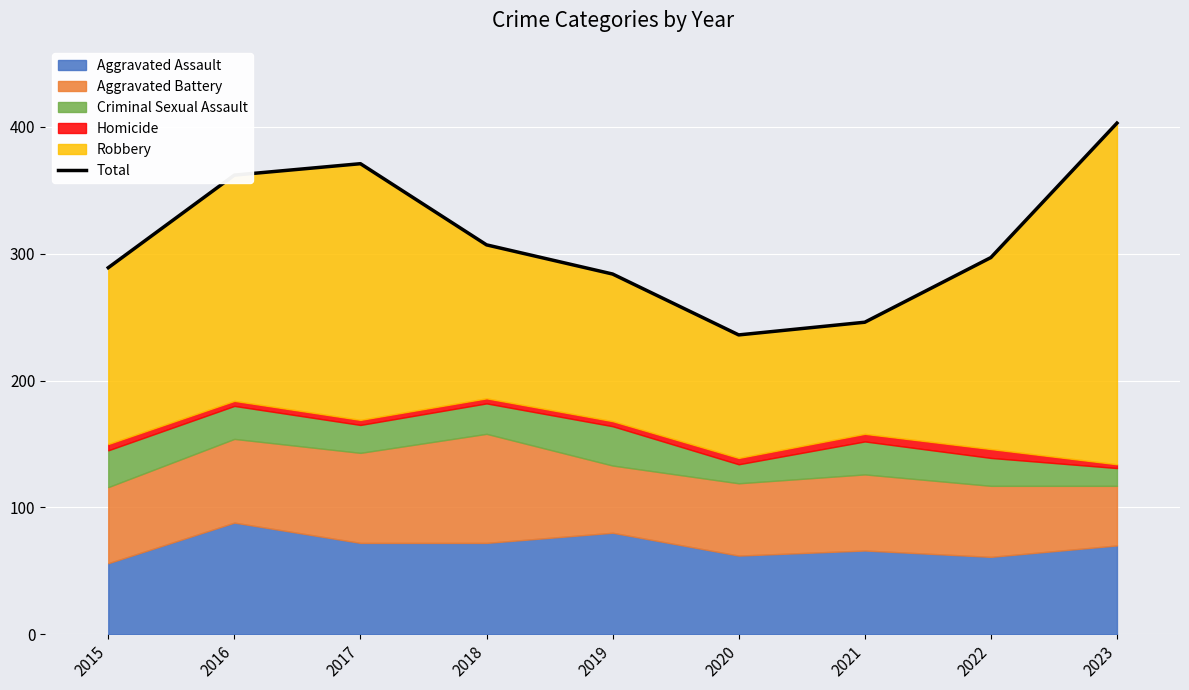

The chart shows a value of 197 at 2017. True or false?

False